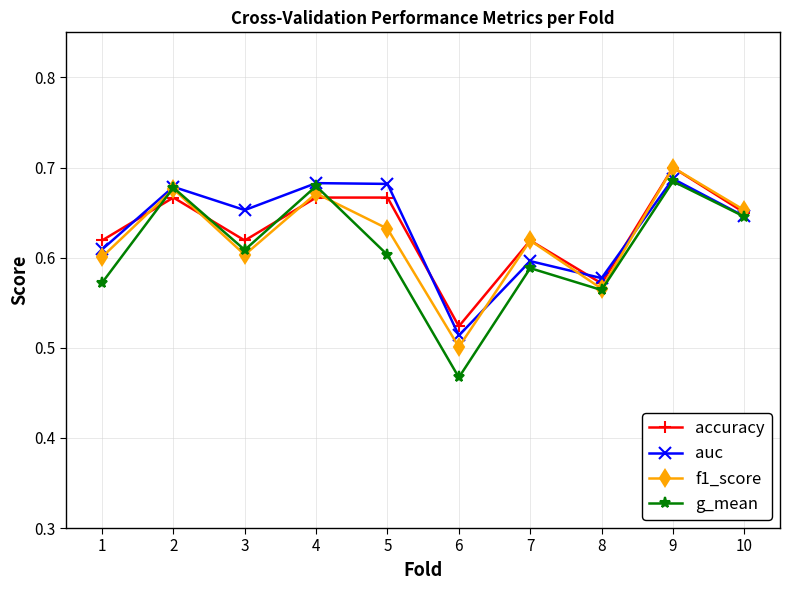

What is the sum of all f1_score values?

6.2